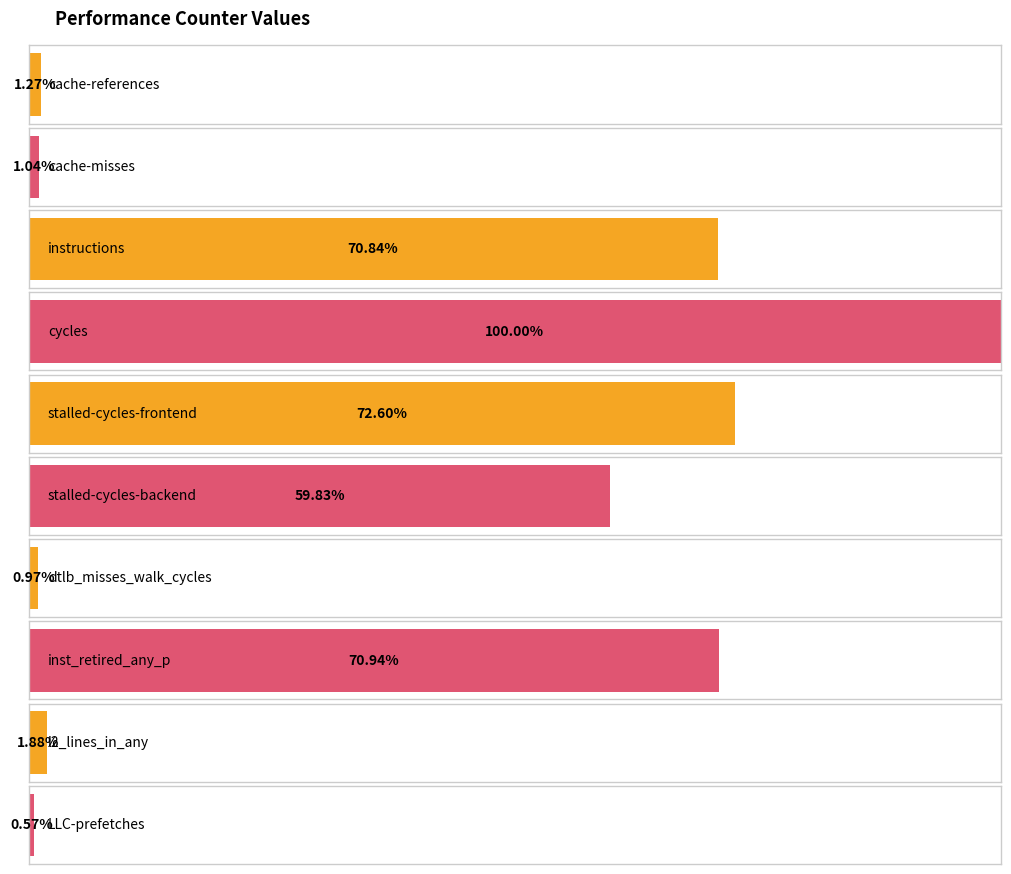

Rank the categories by value from highest to lowest.

cycles, stalled-cycles-frontend, inst_retired_any_p, instructions, stalled-cycles-backend, l2_lines_in_any, cache-references, cache-misses, dtlb_misses_walk_cycles, LLC-prefetches